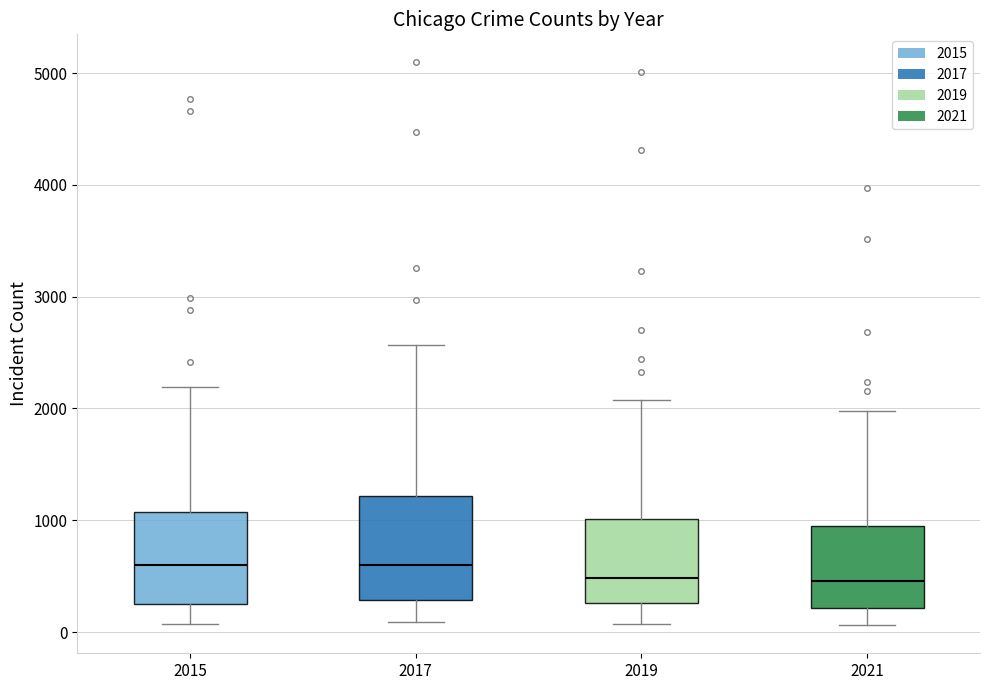

Where does the lower whisker of the box at x = 2017 end on the y-axis? The values are not printed on the chart, so give them approximately, as read against the axis.

100